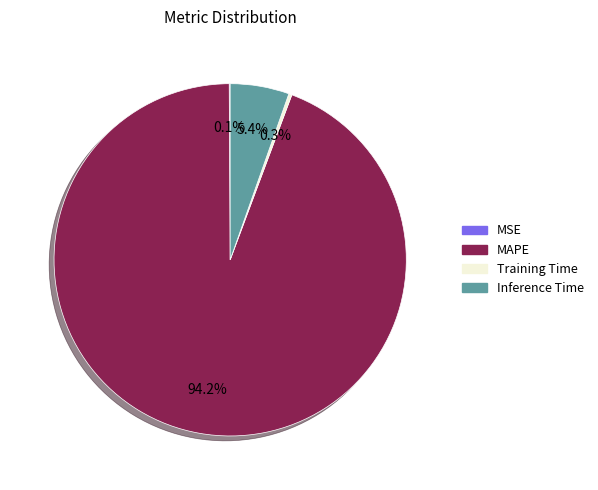

Is the sum of Inference Time and MAPE greater than half?

Yes